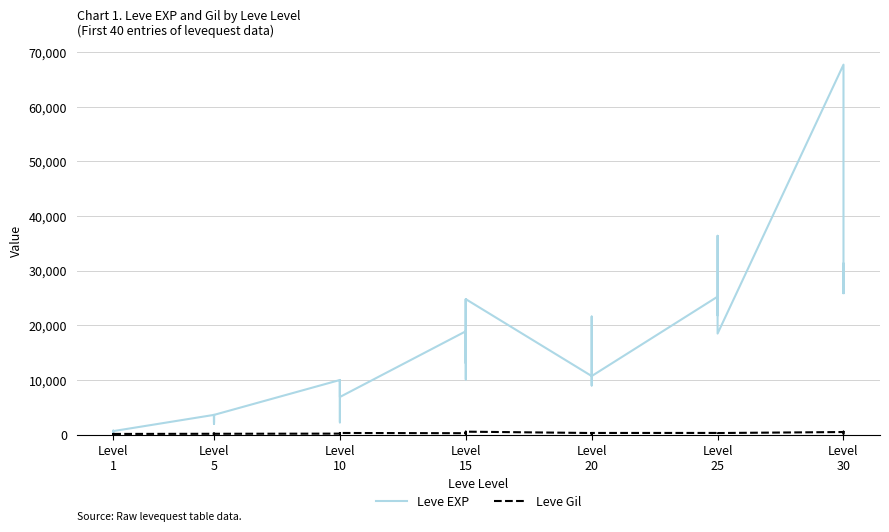

Rank the series by their maximum value, from lowest to highest.

Leve Gil, Leve EXP